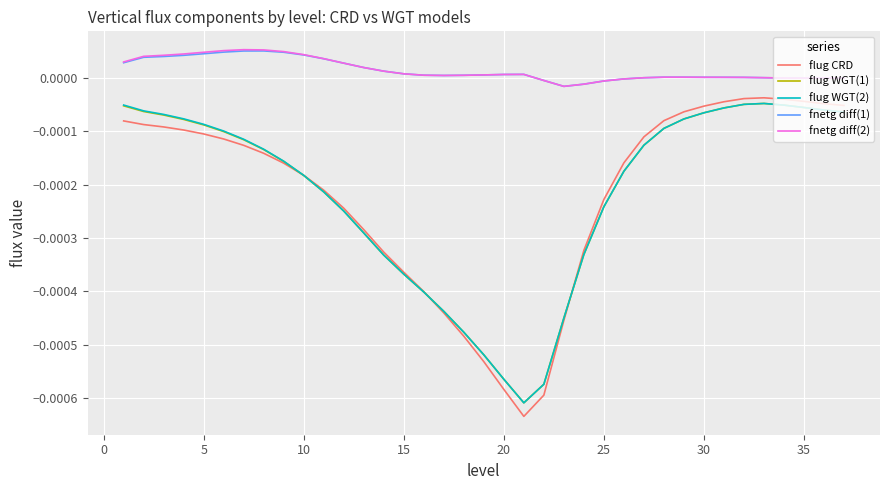

True or false: flug WGT(2) and fnetg diff(2) intersect in this chart.

False